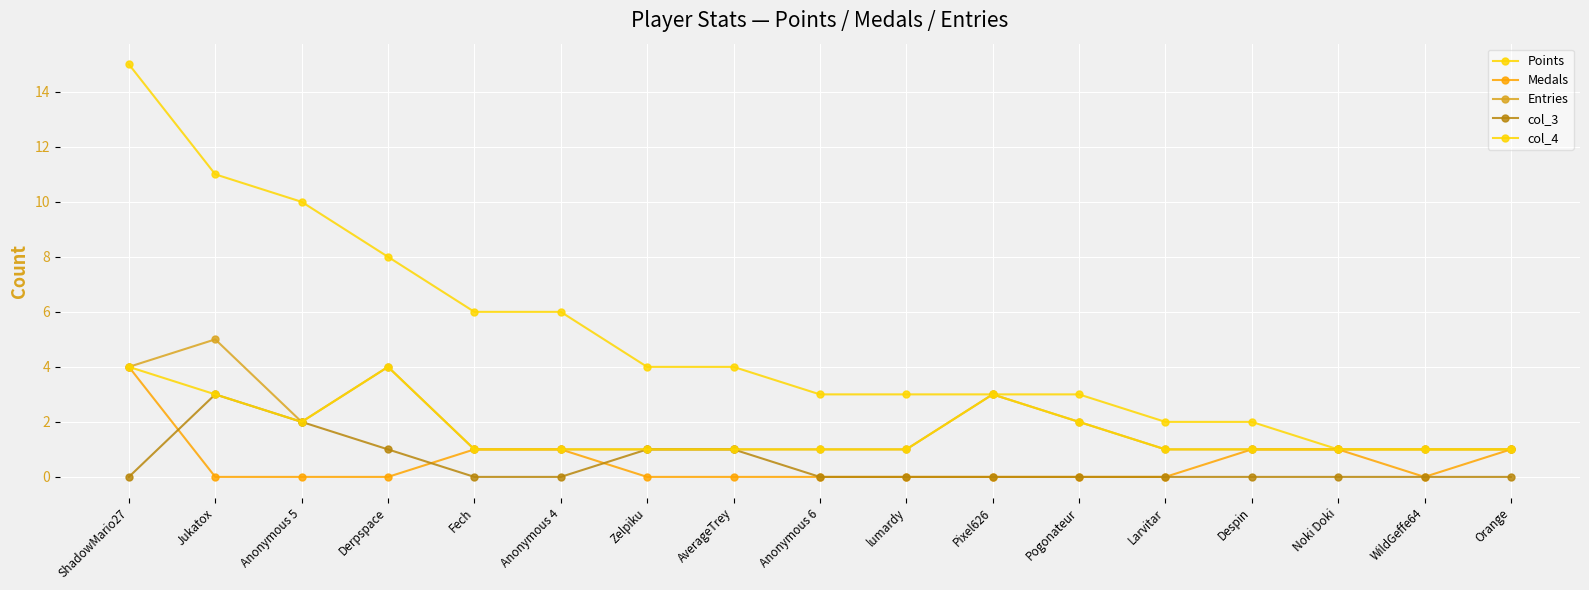

At which category does the chart reach its minimum across all series?

Jukatox